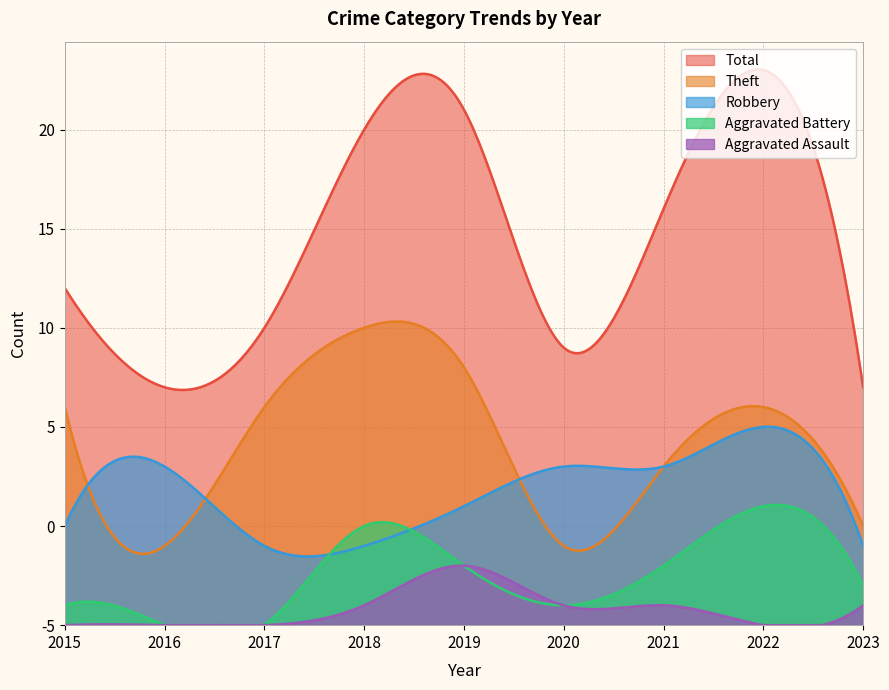

At which category does Aggravated Assault reach its first local valley?

2022